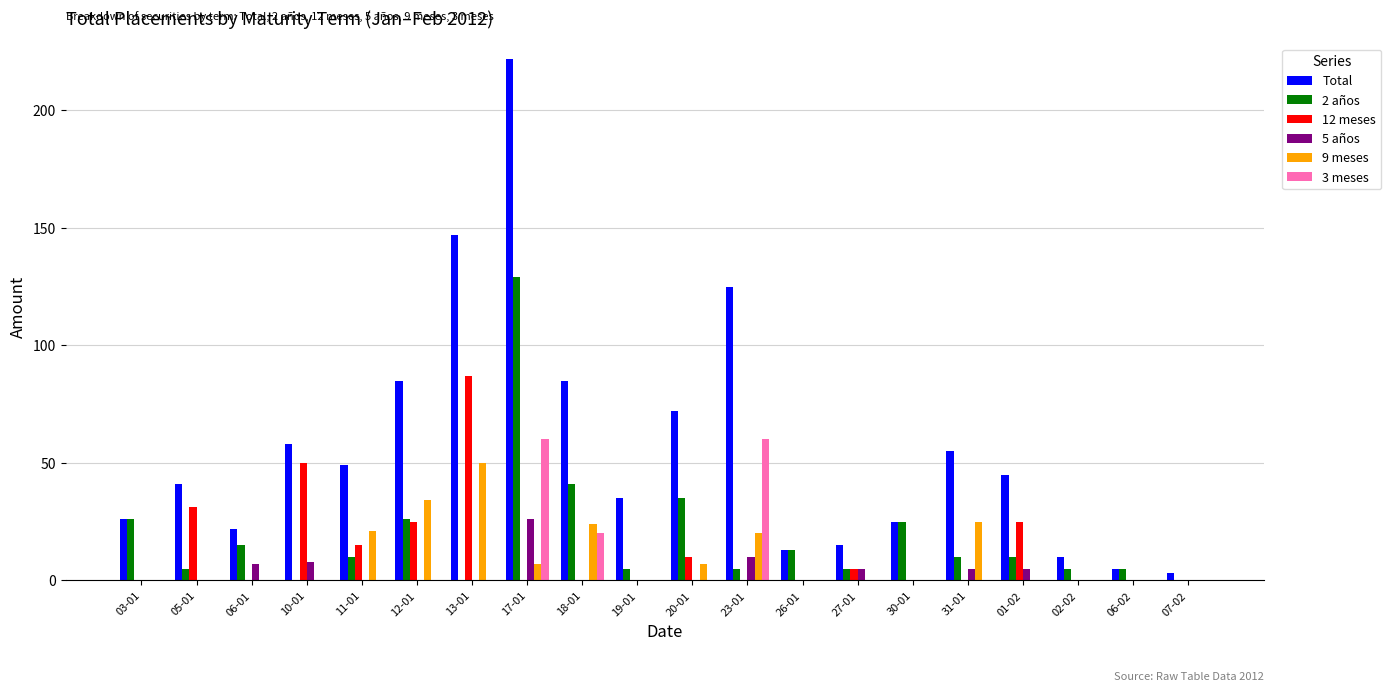

What is the average value of the 9 meses series?

9